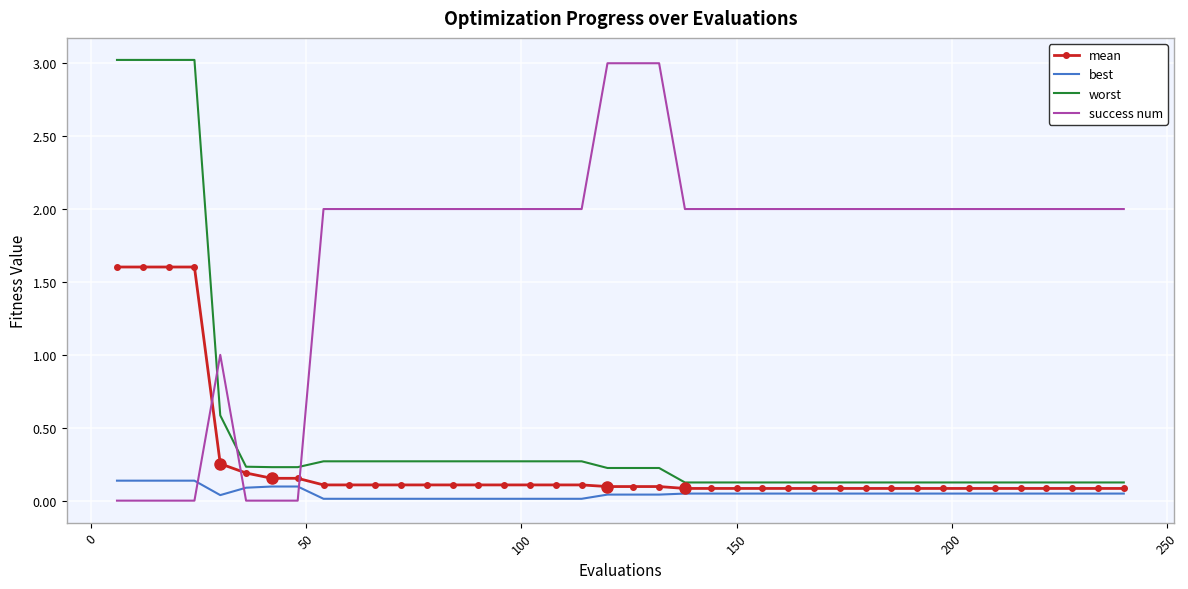

True or false: success num and best intersect in this chart.

True